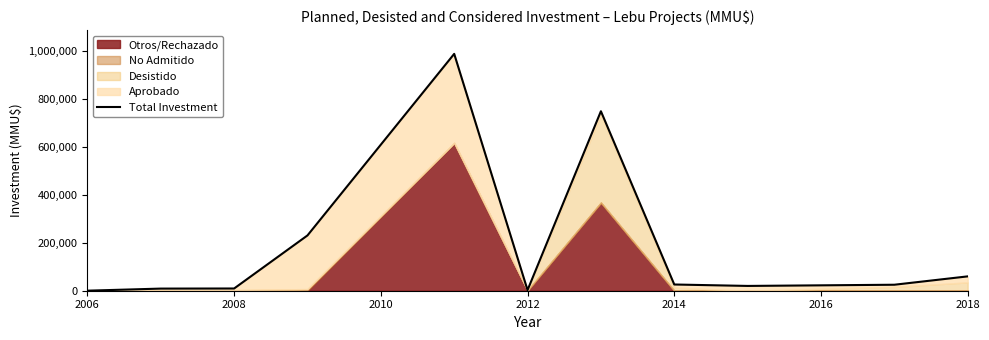

Is it true that the value at 9 is 6972?

False